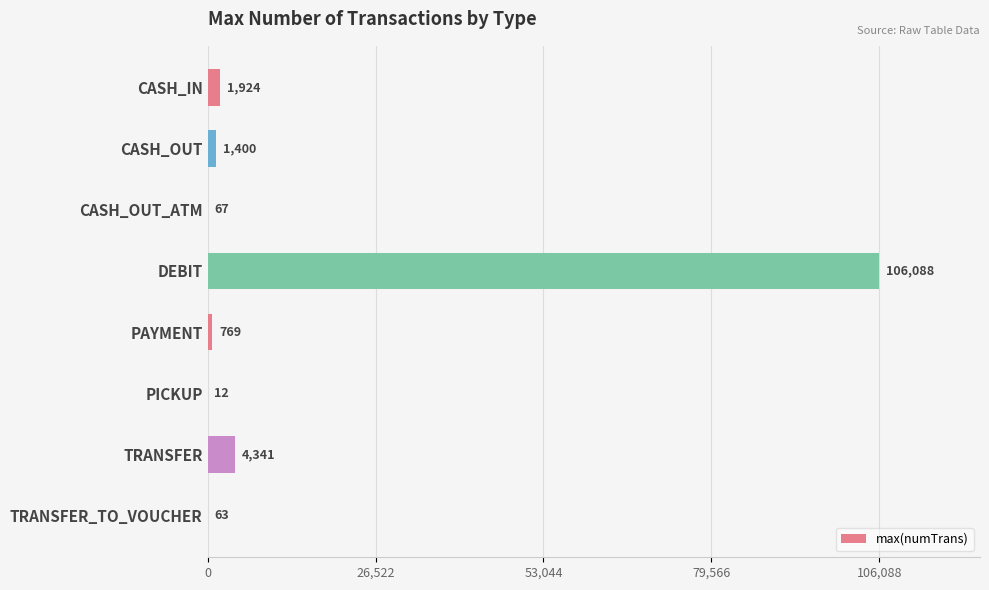

At which label is the value closest to 53050?

TRANSFER